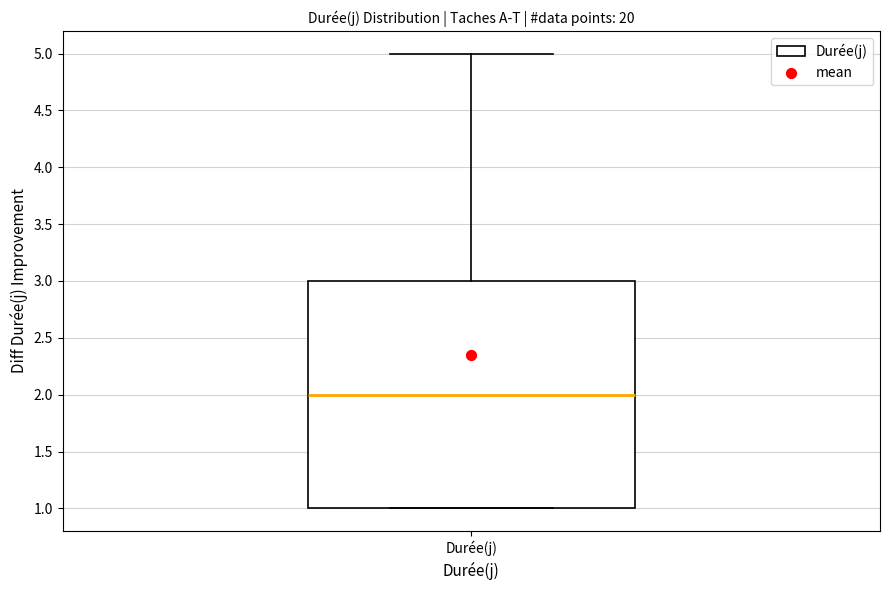

Transcribe this box plot: give where the median line is, the range the box spans, and where the two whiskers end, as read against the y-axis. The values are not printed on the chart, so give them approximately, as read against the axis.

median 2, box 1 to 3, whiskers 1 to 5